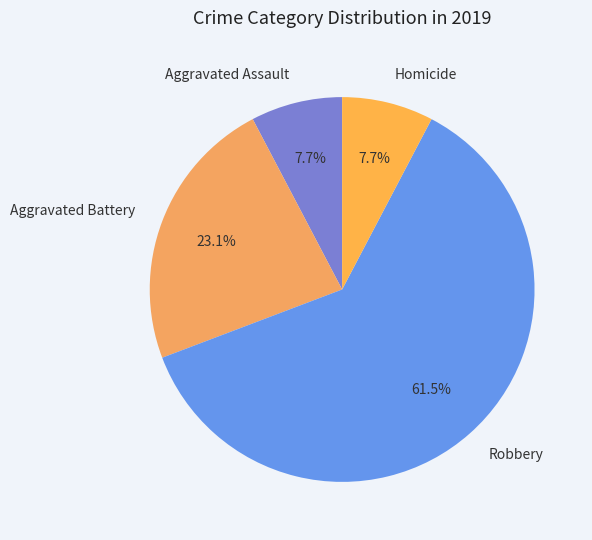

Approximately how many times larger is the value at Robbery compared to Aggravated Battery?

2.7